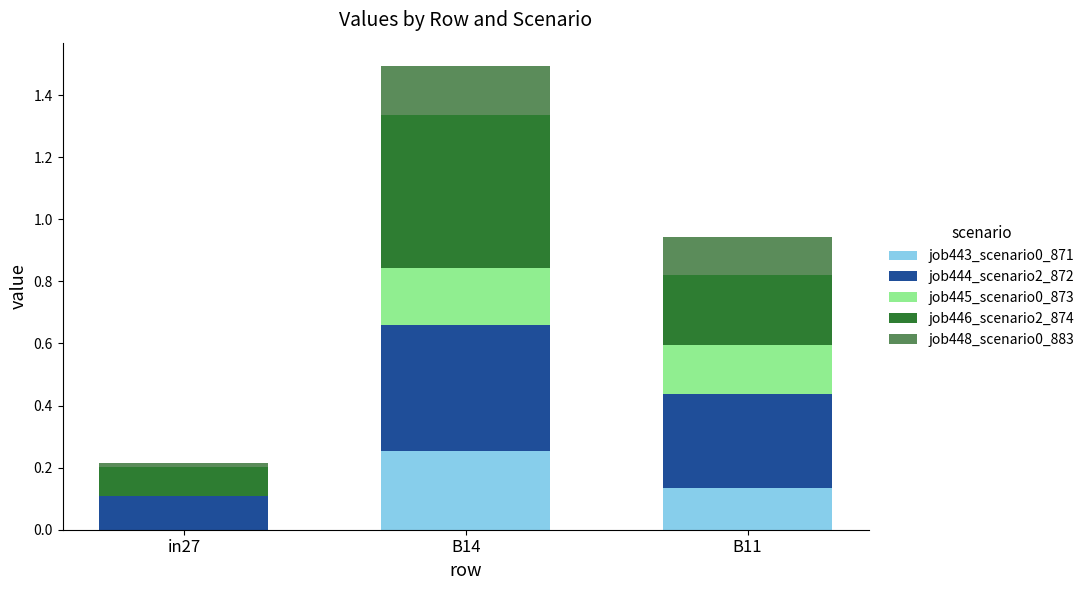

At which category is the sum across all series the highest?

B14